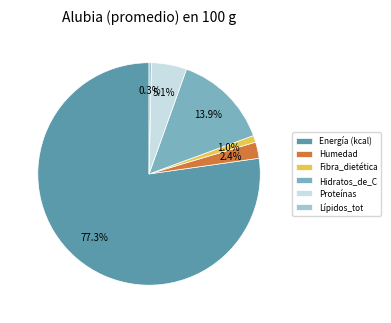

Which slice represents more than half of the pie?

Energía (kcal)